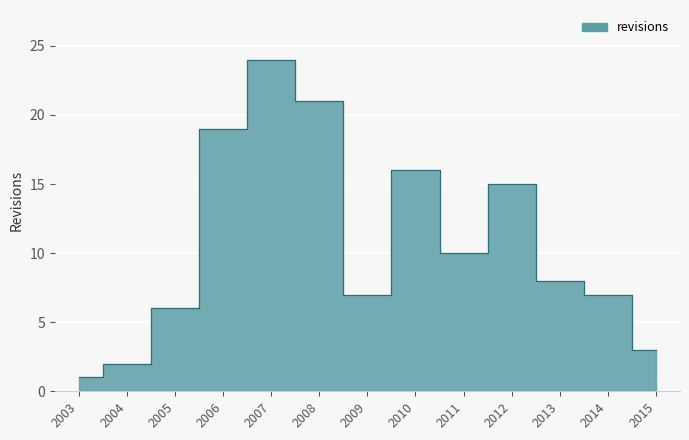

Rank the categories by value from highest to lowest.

2007, 2008, 2006, 2010, 2012, 2011, 2013, 2009, 2014, 2005, 2015, 2004, 2003